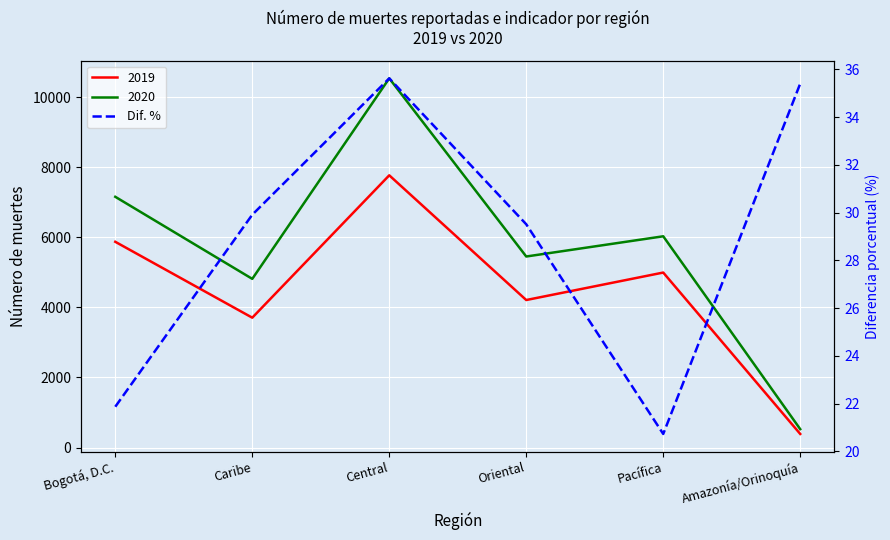

Where is the data nearest to the value 28?

Oriental